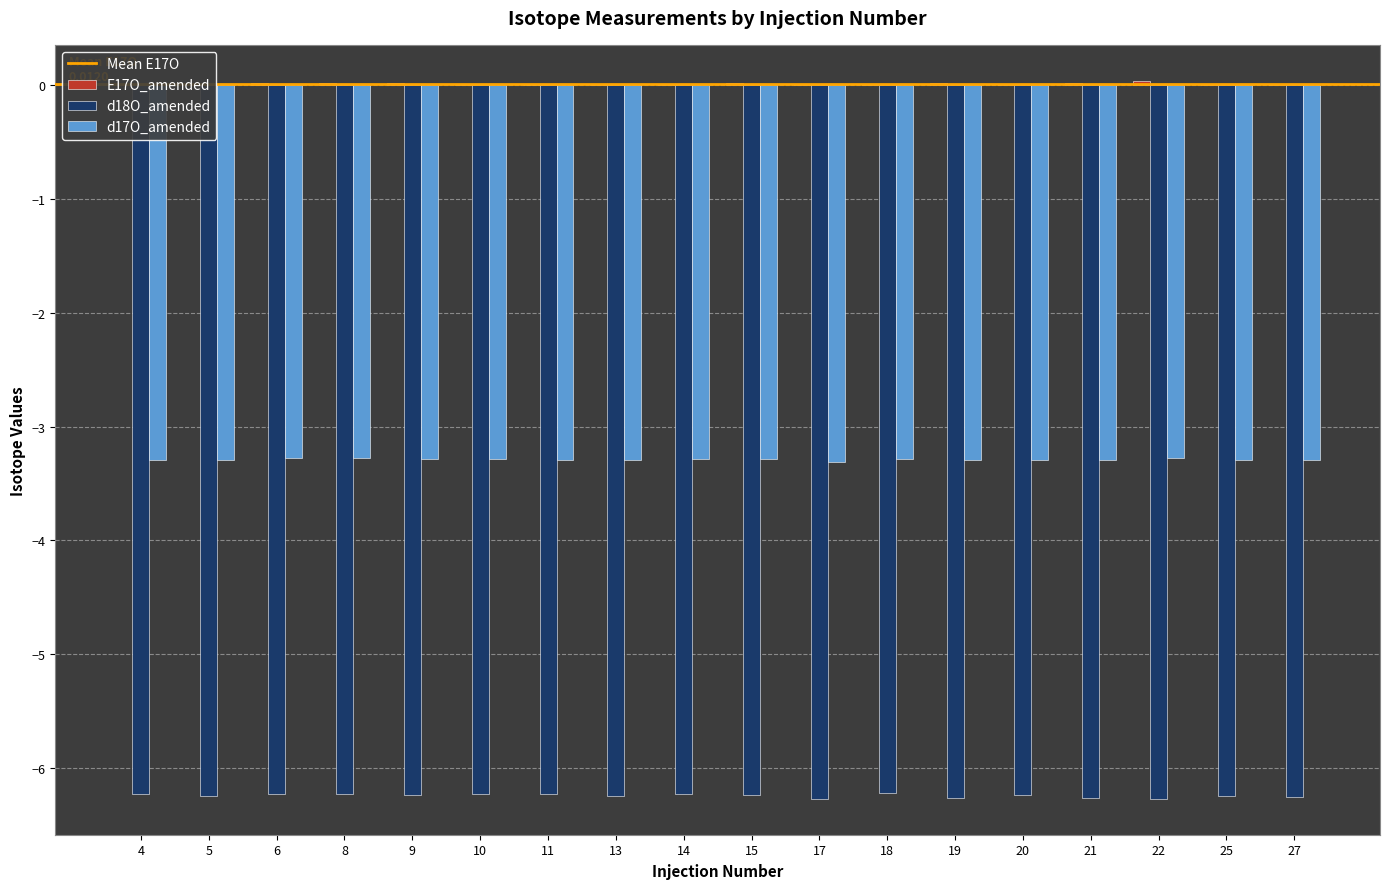

Does the chart contain stacked bars?

No